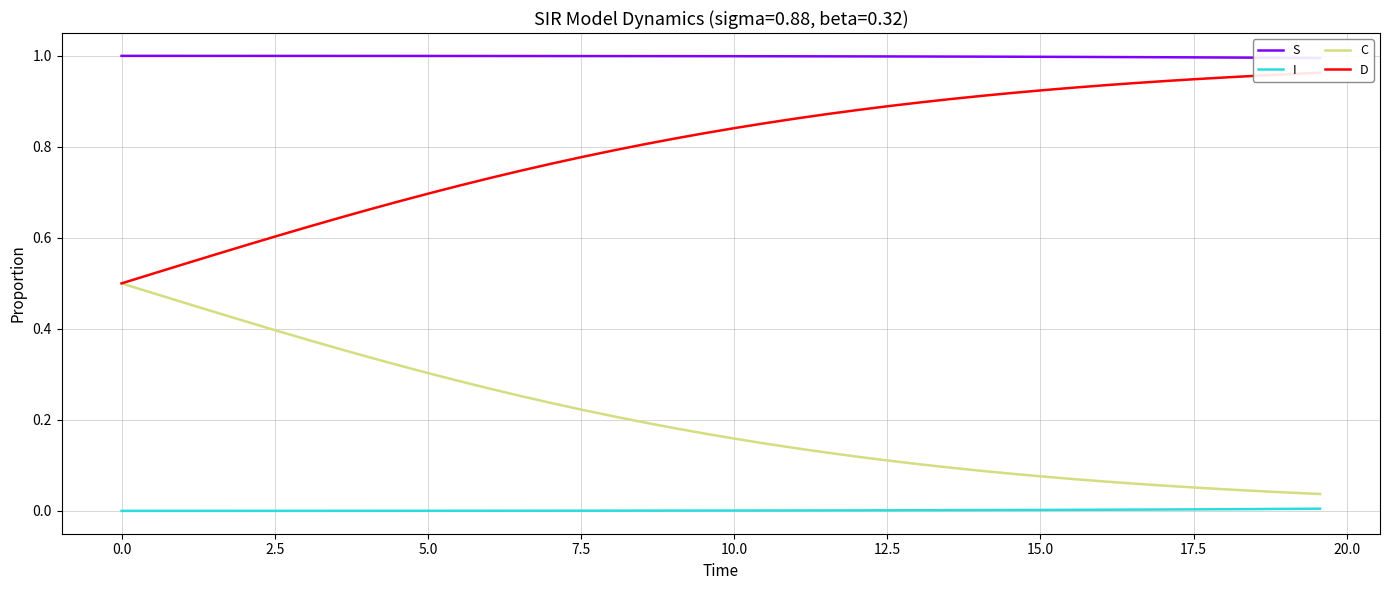

What is the greatest value displayed?

1.0